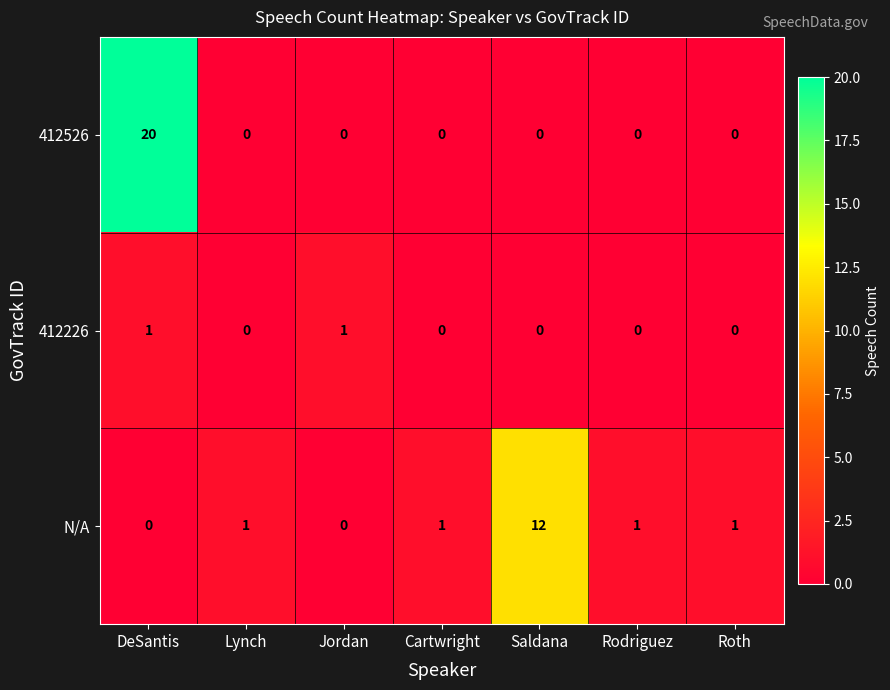

List the series in order of their overall mean, highest first.

412526, N/A, 412226